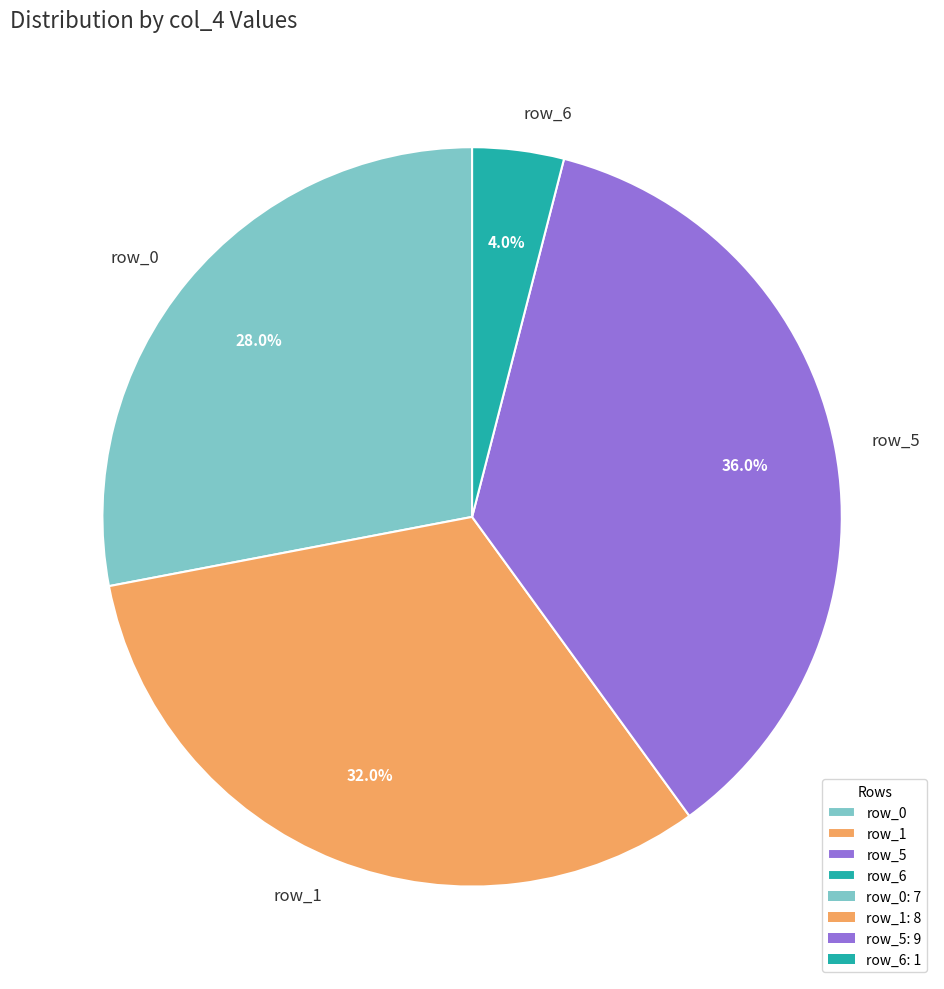

What percentage is the row_0 slice, to the nearest percent?

28%